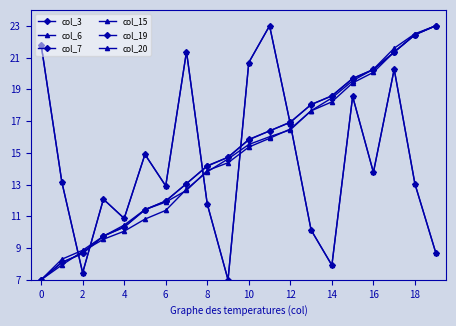

Is this an area chart (filled region under the line)?

No